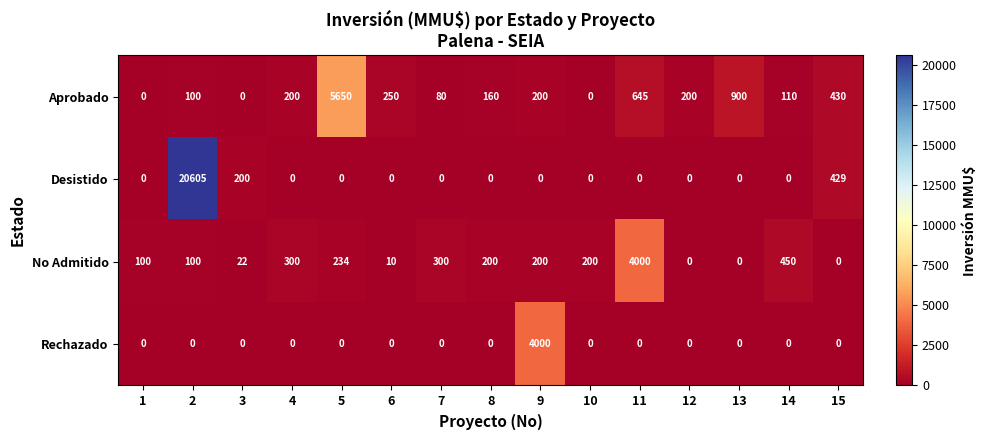

Between 6 and 11, which series saw the biggest shift?

No Admitido